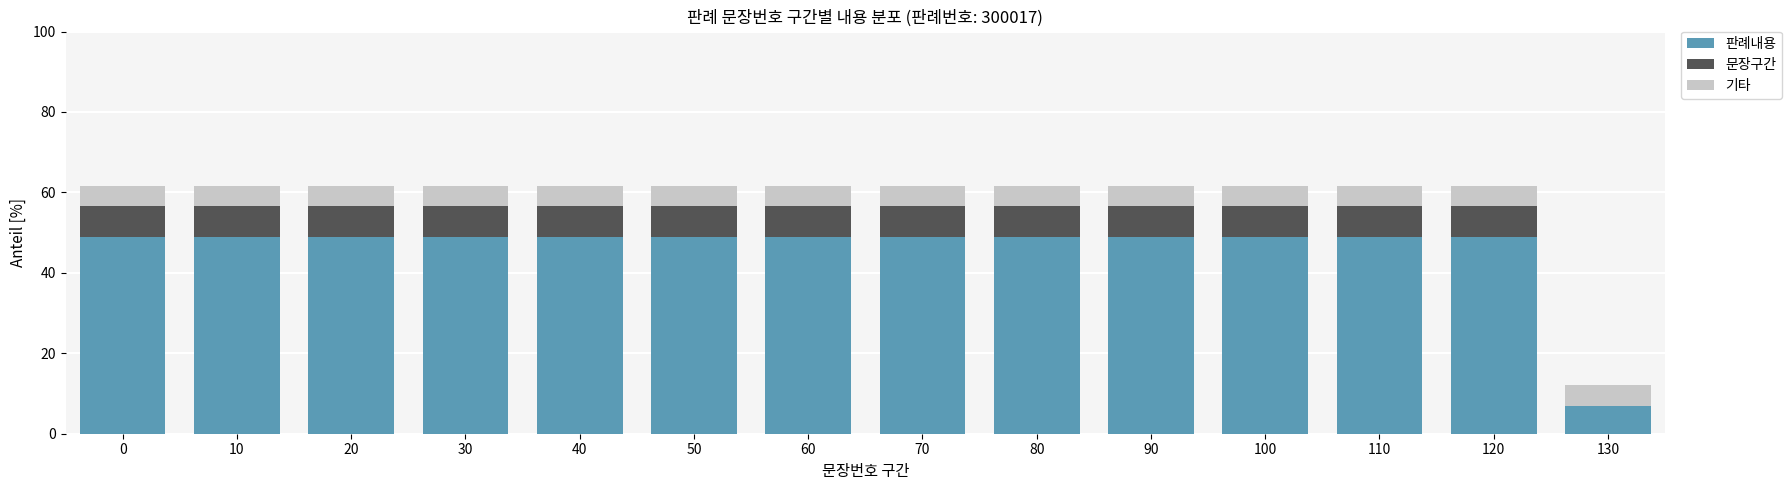

Is it true that 판례내용 equals 49.0 at 60?

True